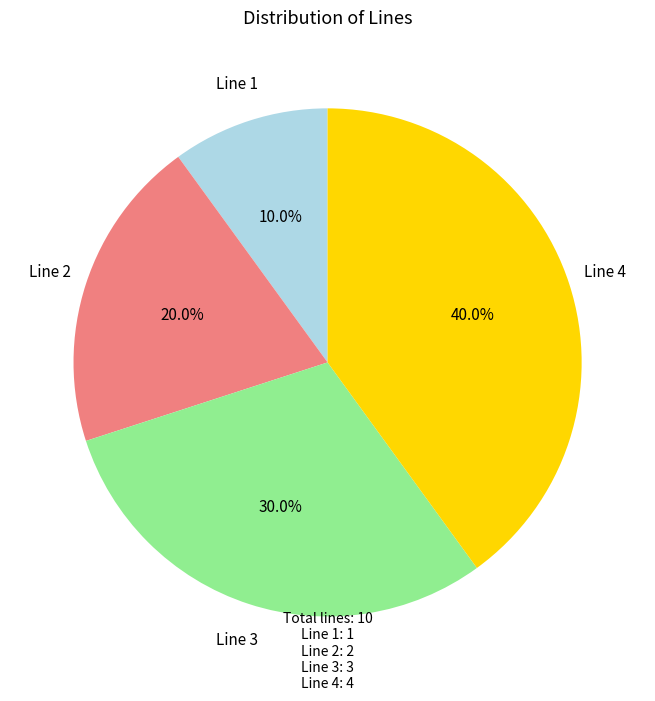

To the nearest percent, what is the combined percentage of Line 2 and Line 1?

30%